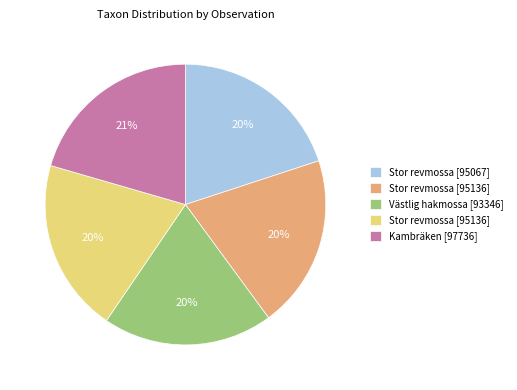

To the nearest percent, what is the difference between the largest and smallest slice percentages?

1%